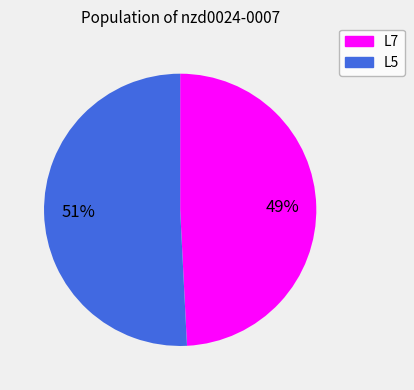

True or false: L7 accounts for 59% of the total.

False